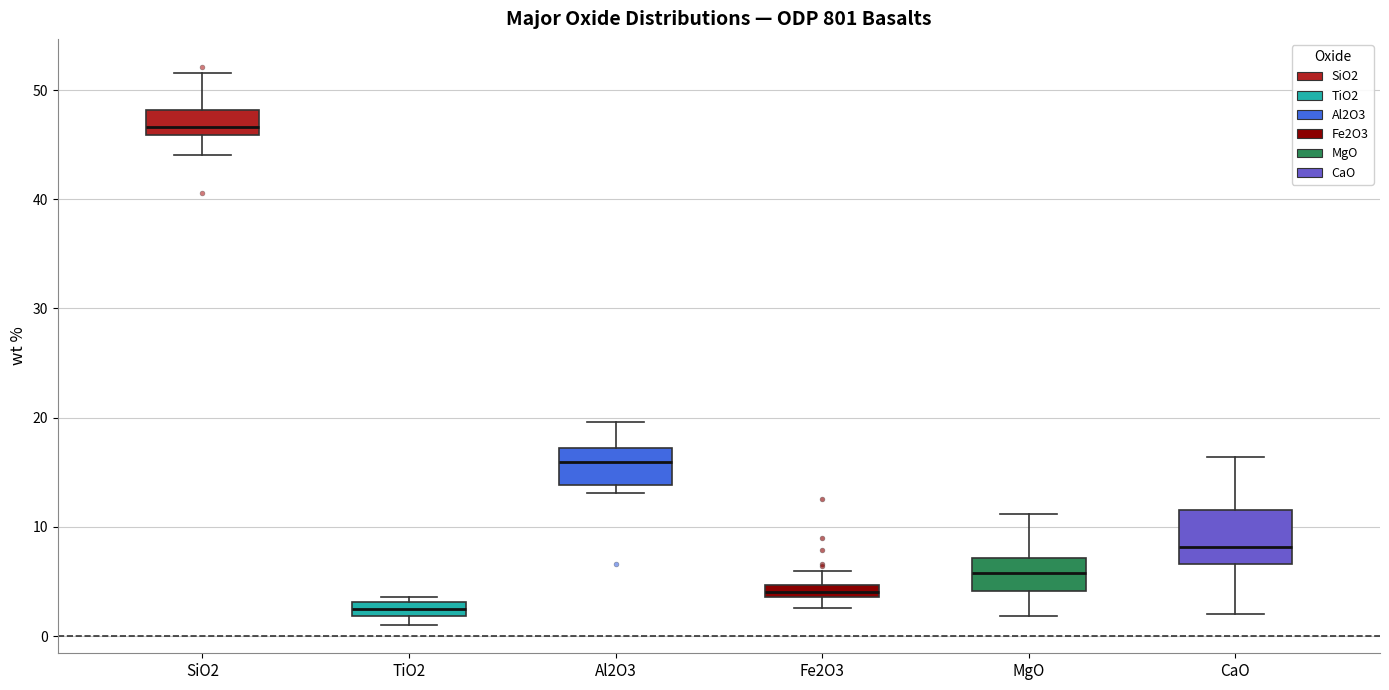

Where does the median line of the box for Al2O3 sit on the y-axis? The values are not printed on the chart, so give them approximately, as read against the axis.

16